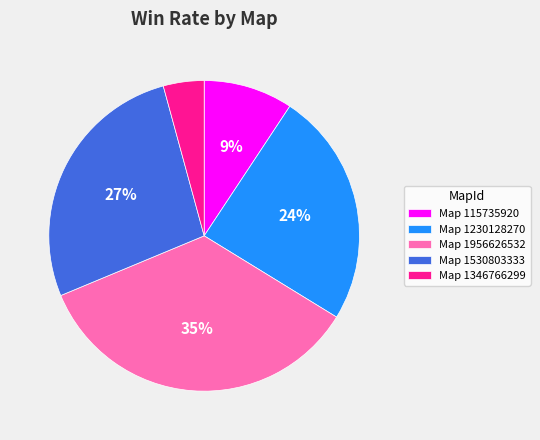

Rank the categories by value from lowest to highest.

Map 1346766299, Map 115735920, Map 1230128270, Map 1530803333, Map 1956626532